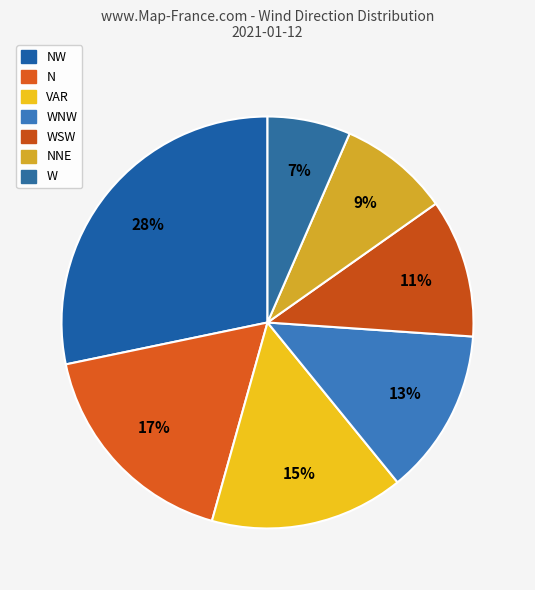

Count the number of slices in the pie.

7